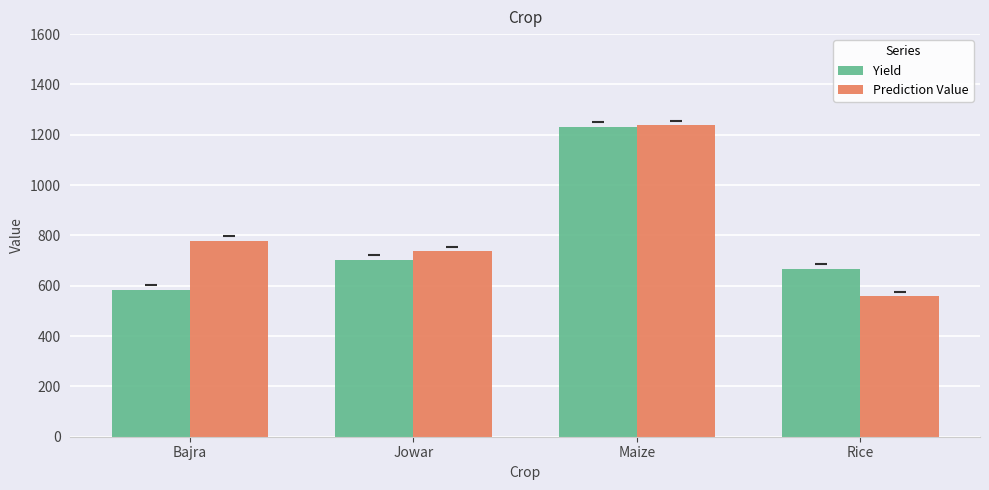

How many data points in Yield are less than 703?

2